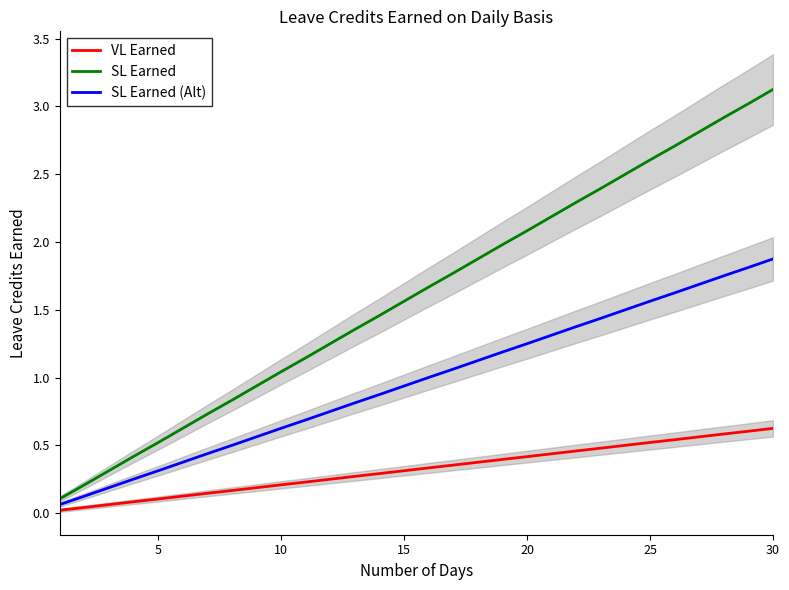

Which has a higher value, 10 or 14?

14